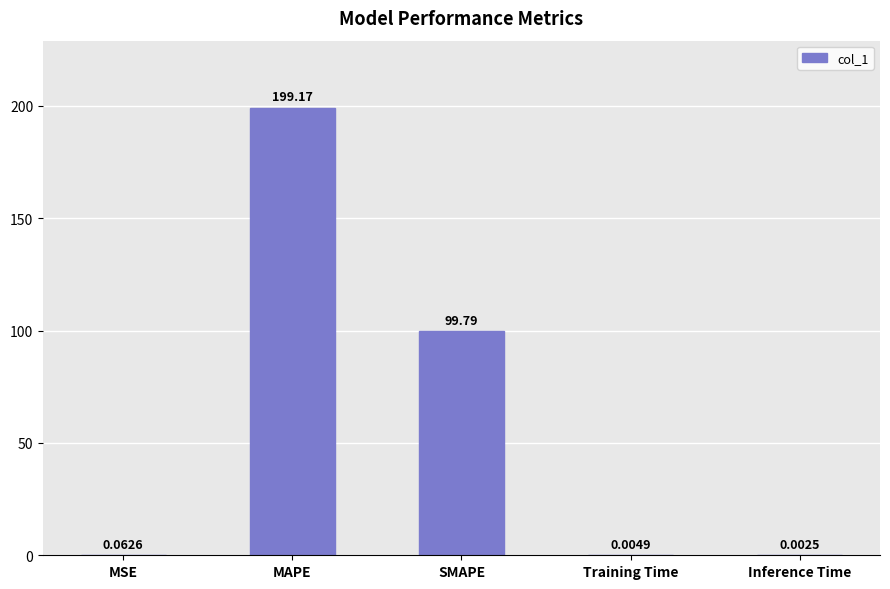

What is the sum of the values at MAPE and SMAPE?

299.0